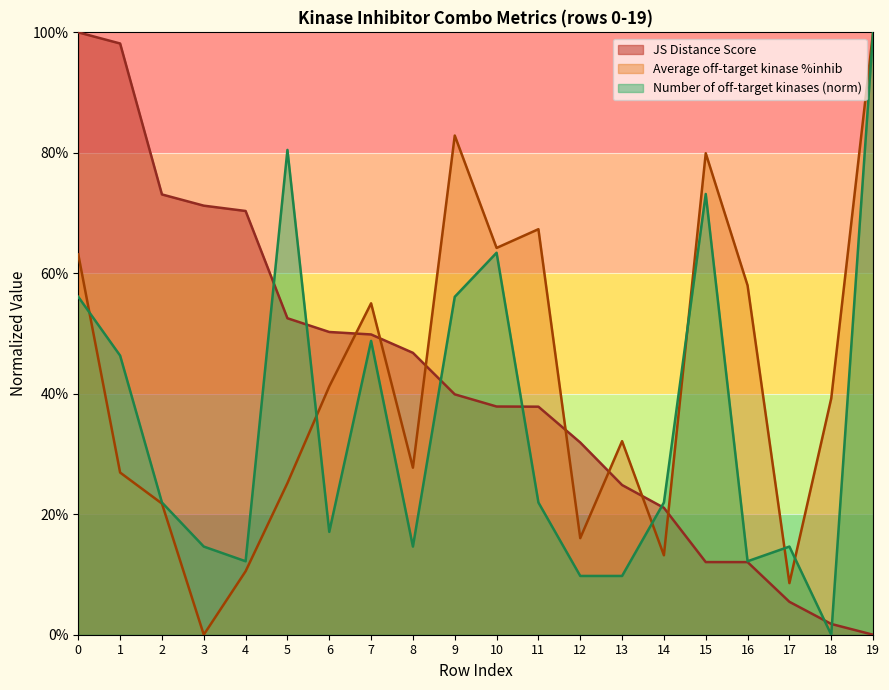

At how many categories does at least one series exceed 0?

20